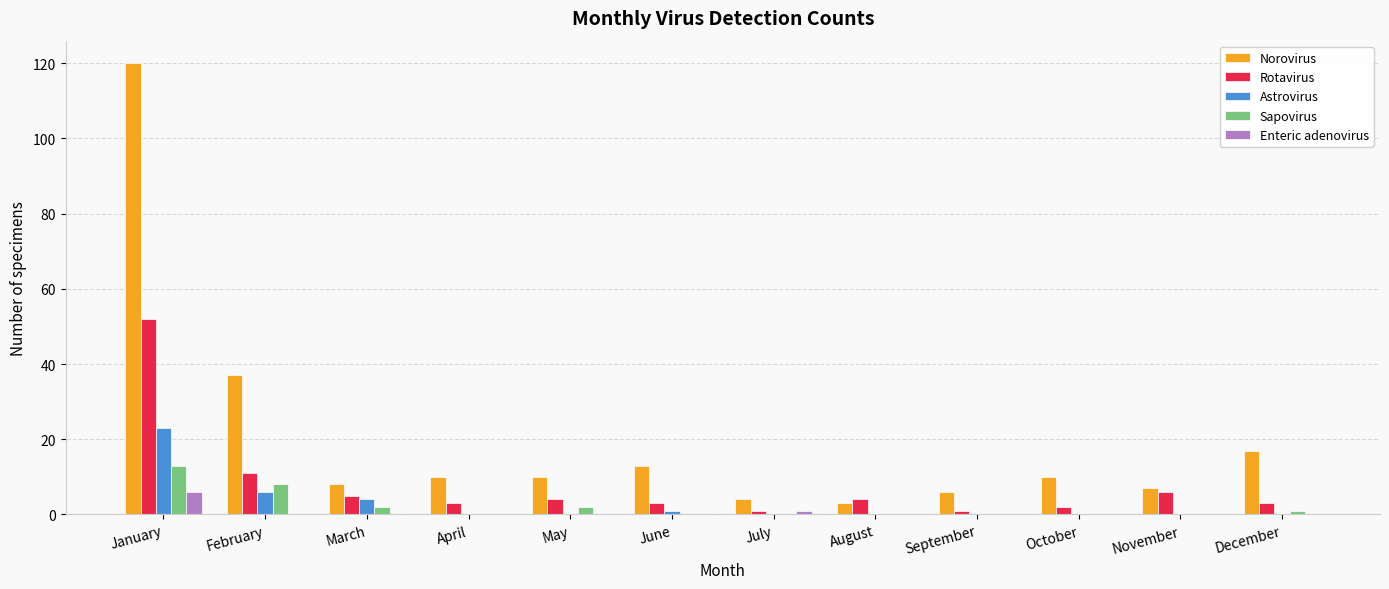

Is it true that Astrovirus equals 0 at October?

True